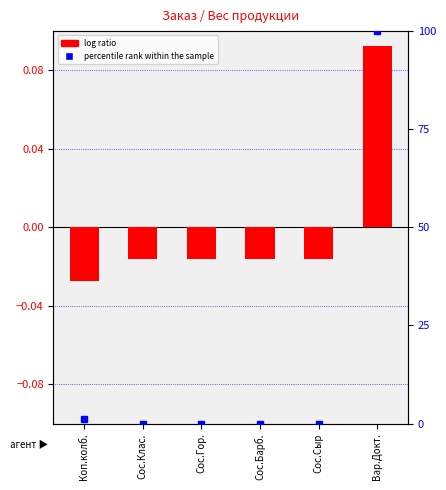

Reading left to right, extract all data points from this chart.

log ratio: -0.0	-0.0	-0.0	-0.0	-0.0	0.1
percentile rank within the sample: 1.1	0.0	0.0	0.0	0.0	100.0